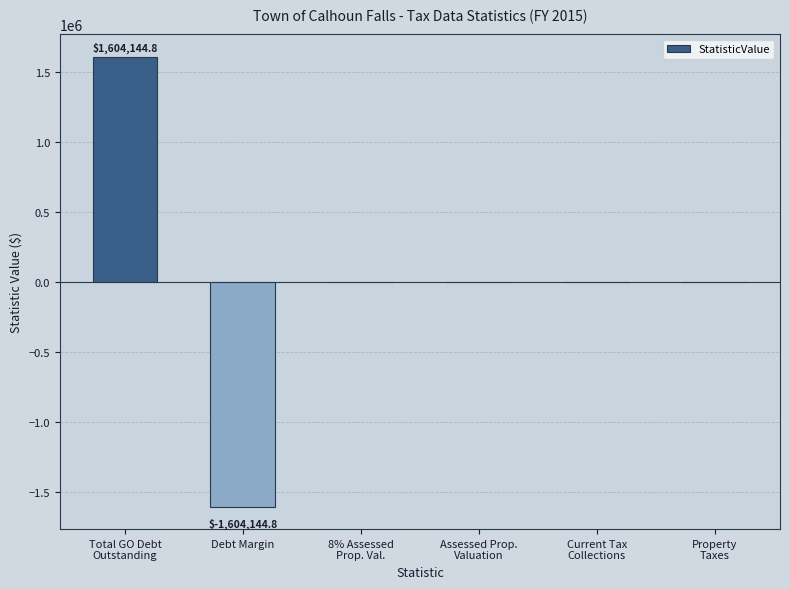

What is the greatest value displayed?

1604144.8